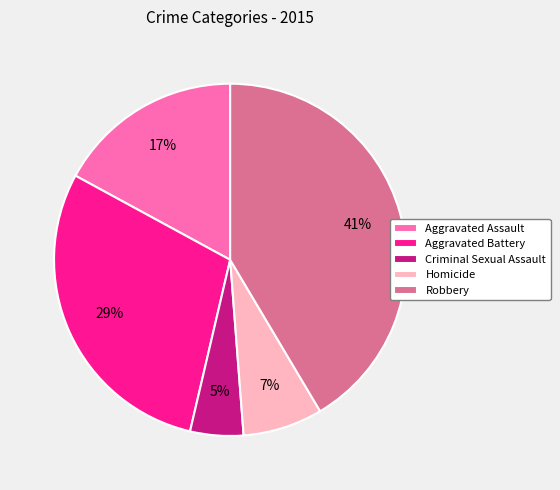

Which has a higher value, Criminal Sexual Assault or Homicide?

Homicide